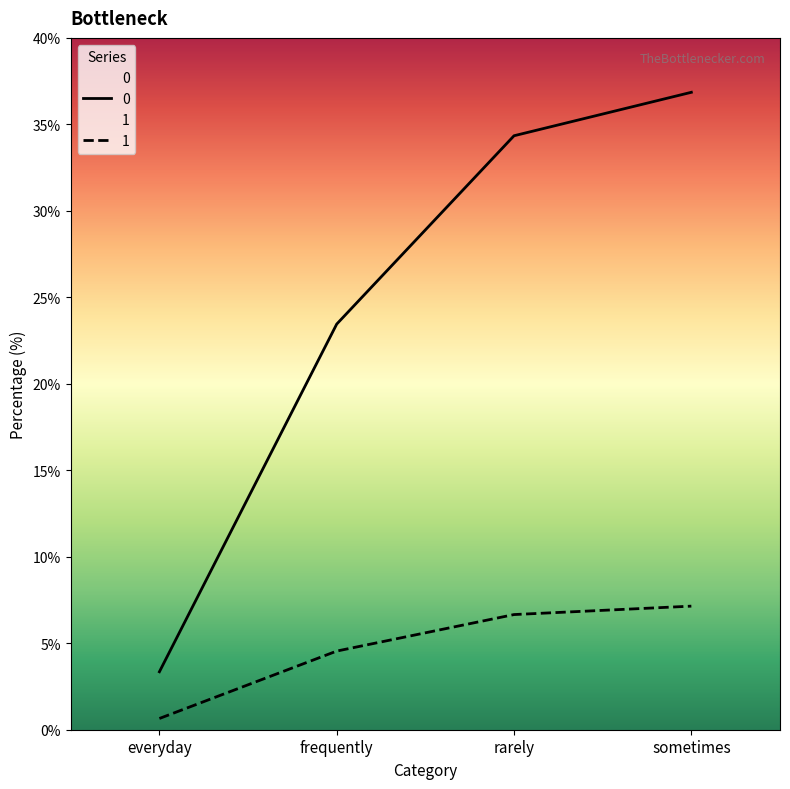

Does the chart have visible grid lines?

No